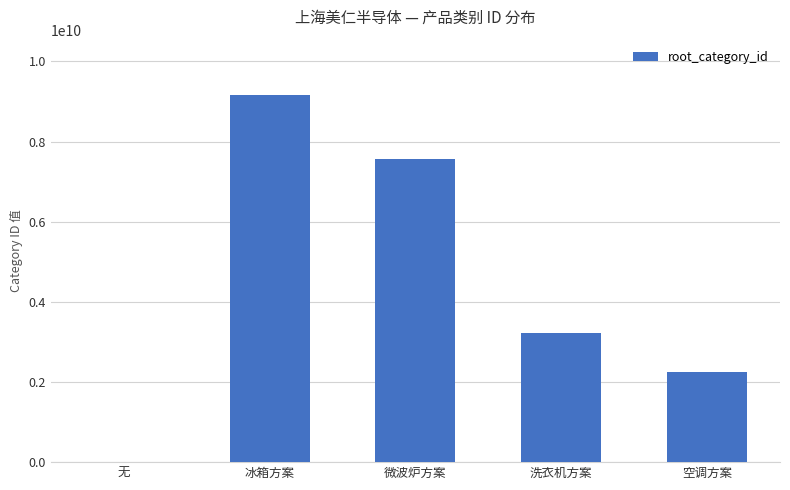

Which has a higher value, 冰箱方案 or 无?

冰箱方案